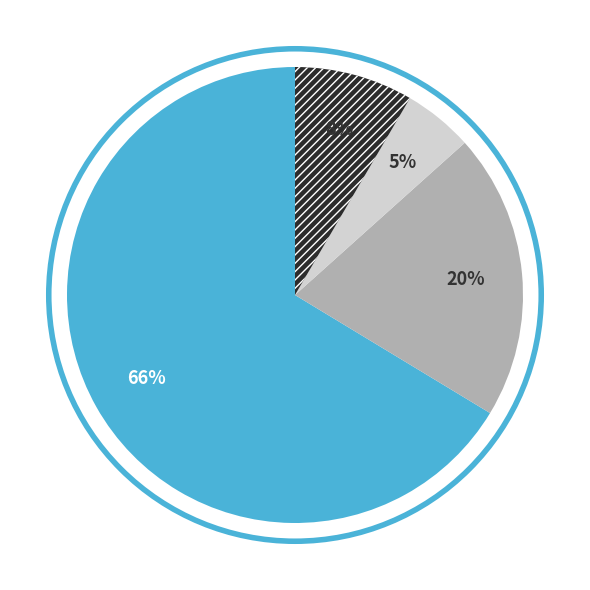

To the nearest percent, what is the average slice percentage?

25%